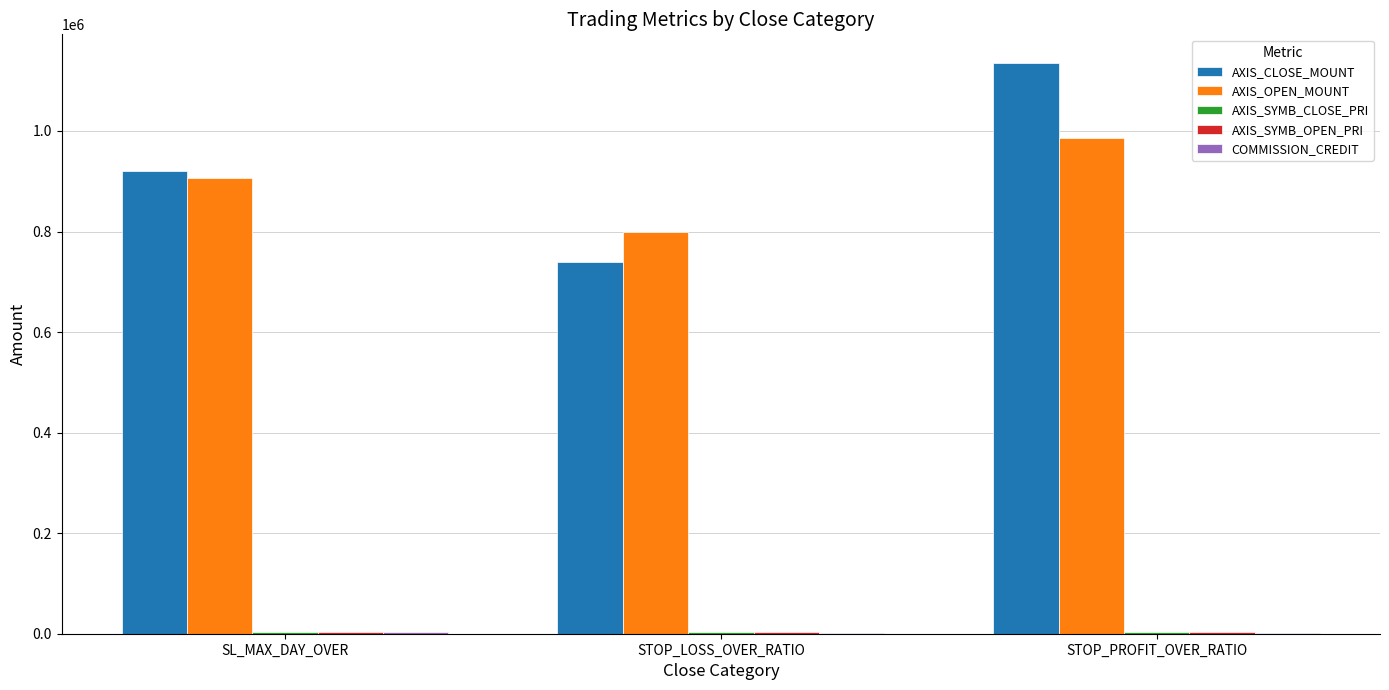

At which category is the sum across all series the highest?

STOP_PROFIT_OVER_RATIO